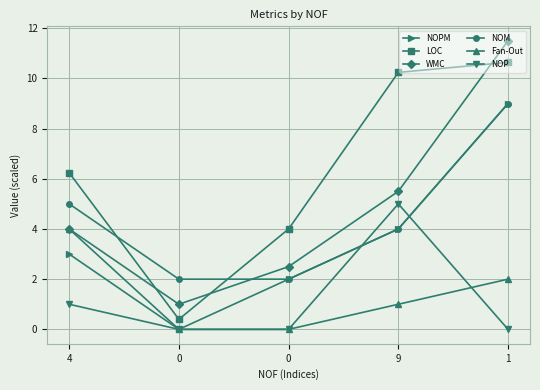

At which label is NOPM closest to 4?

9